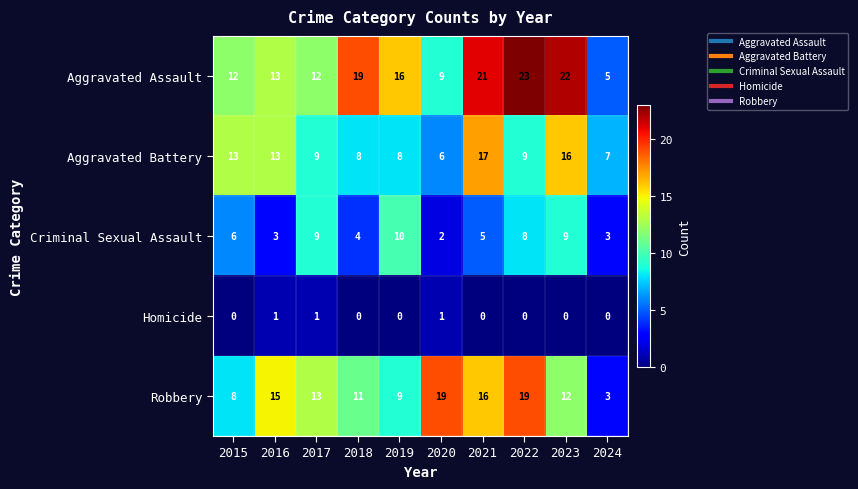

List the series in order of their peak value, lowest first.

Homicide, Criminal Sexual Assault, Aggravated Battery, Robbery, Aggravated Assault